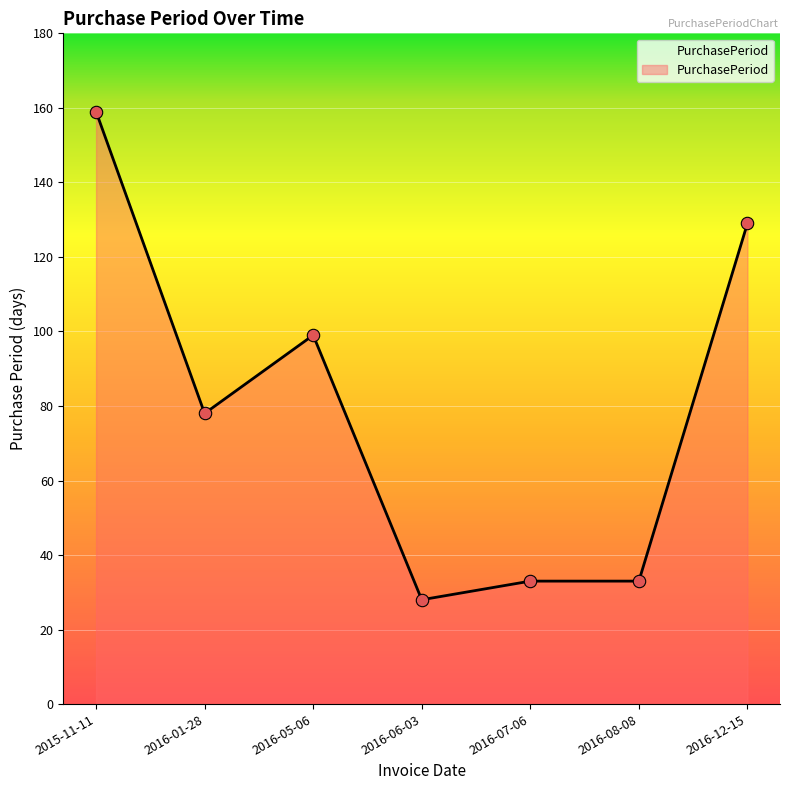

Between 2016-06-03 and 2015-11-11, which is larger?

2015-11-11